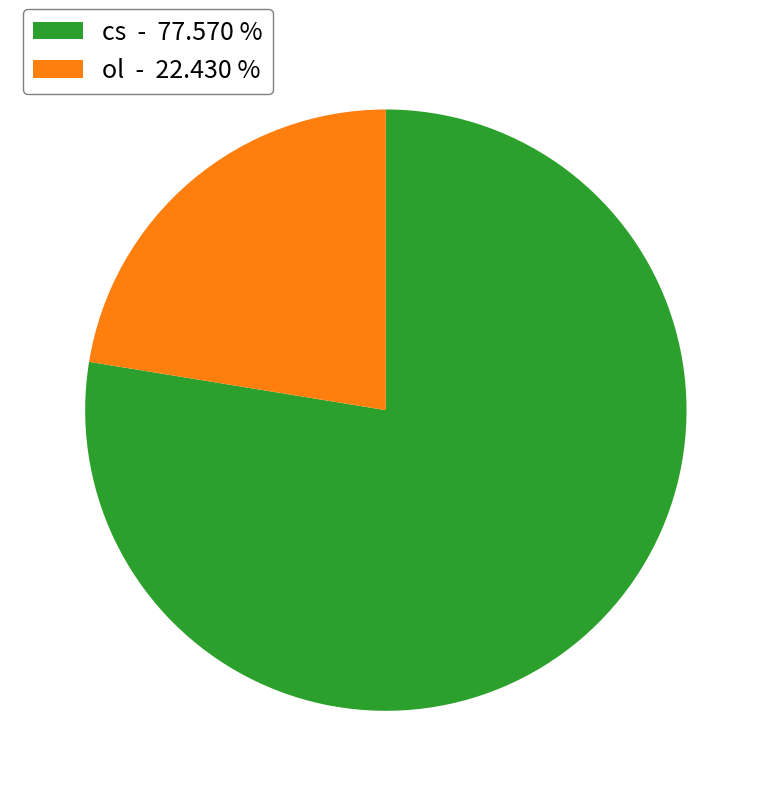

Is there any slice that represents more than half of the pie?

Yes